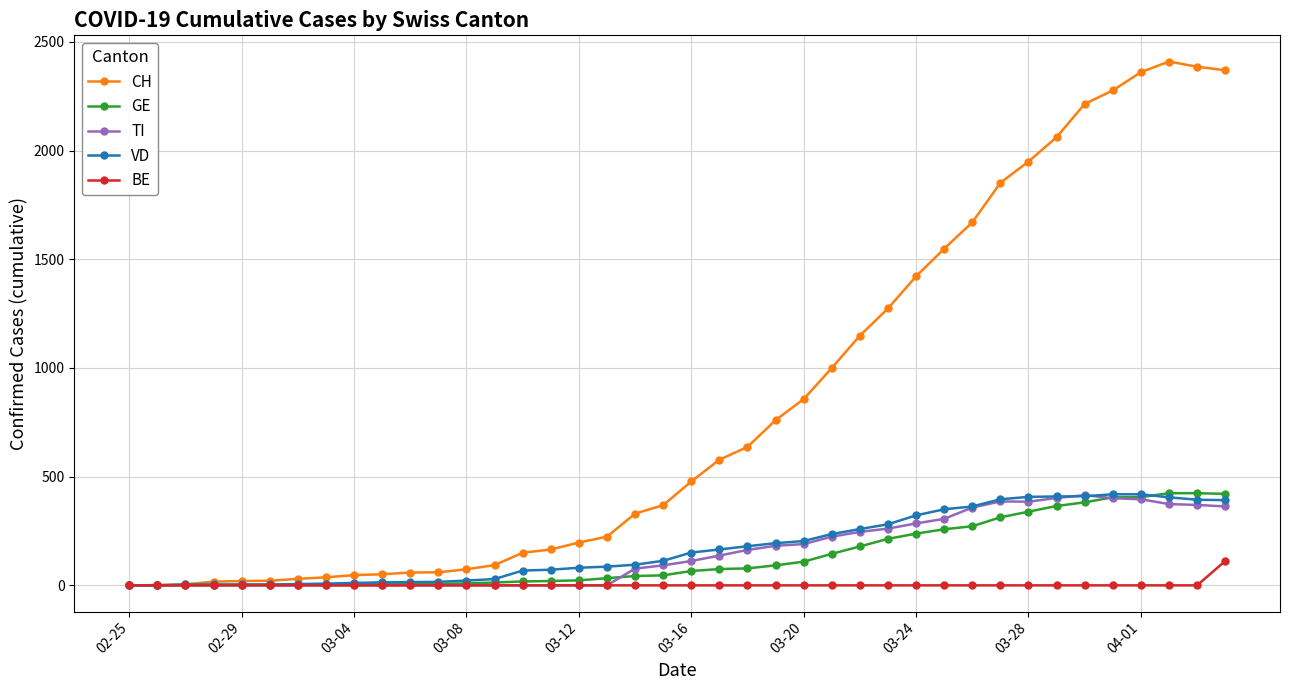

Which series has the largest total across all categories?

CH